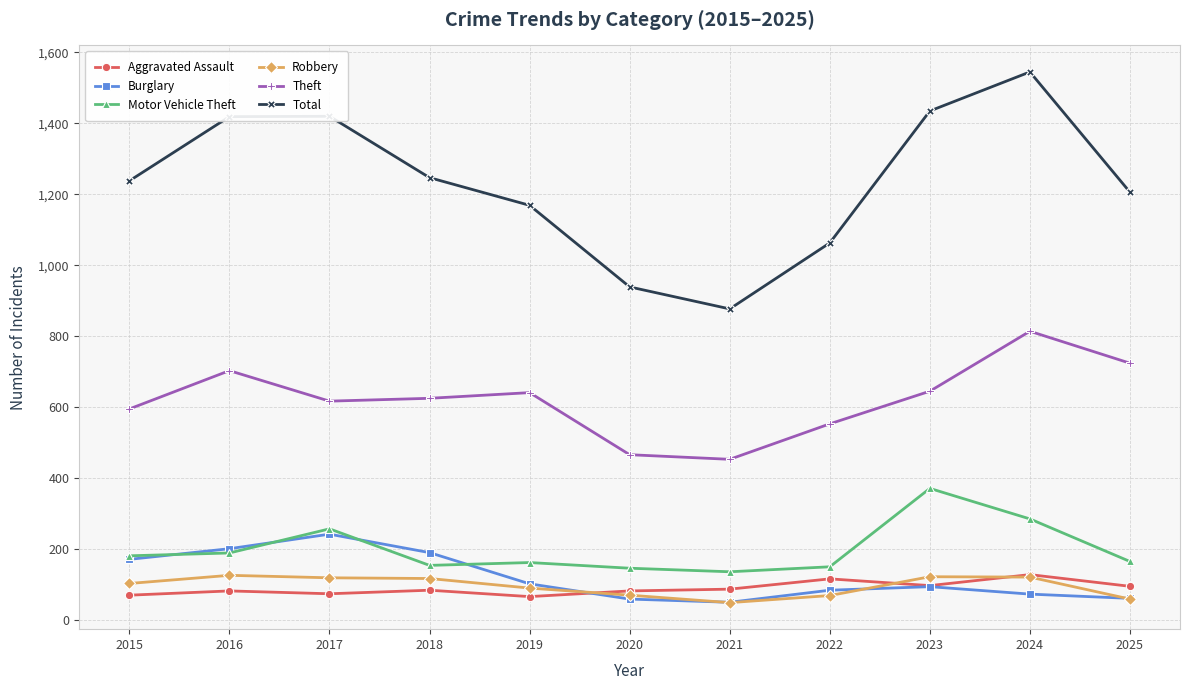

What is the spread (max minus min) of values at 2017?

1346